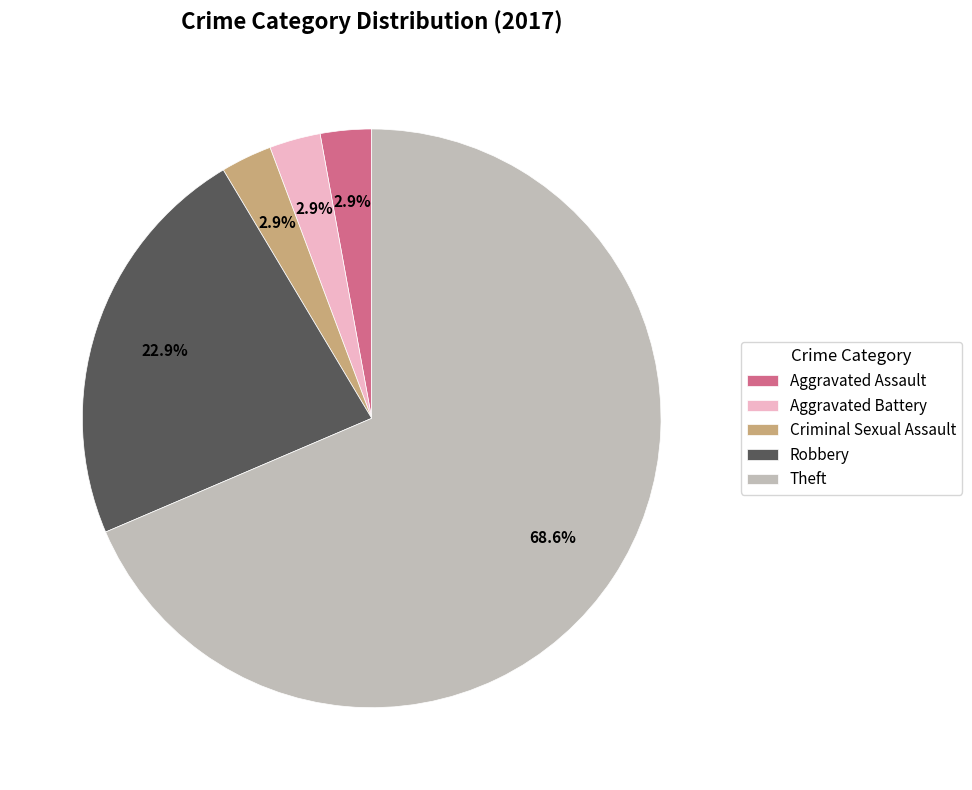

Count the number of slices in the pie.

5